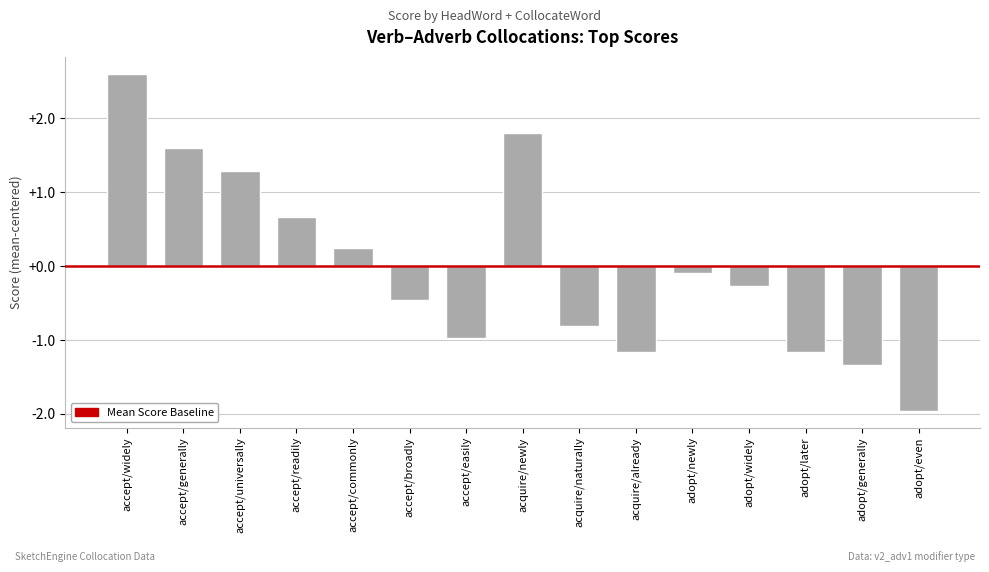

Count the number of data series in this chart.

1